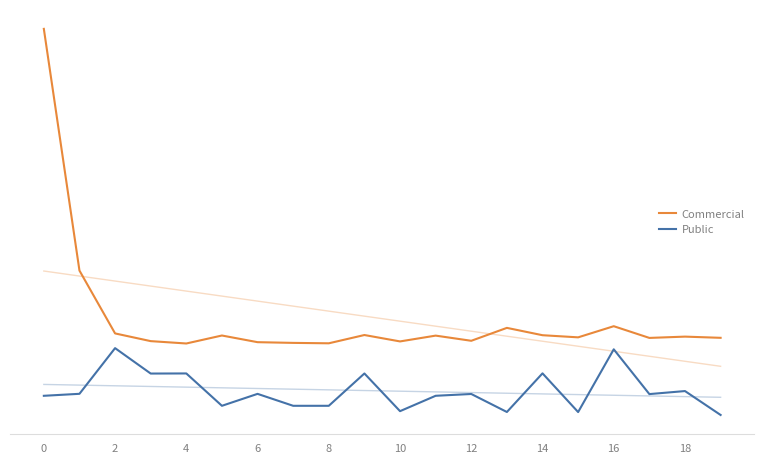

What is the difference between the Public values at 10 and 0?

0.1